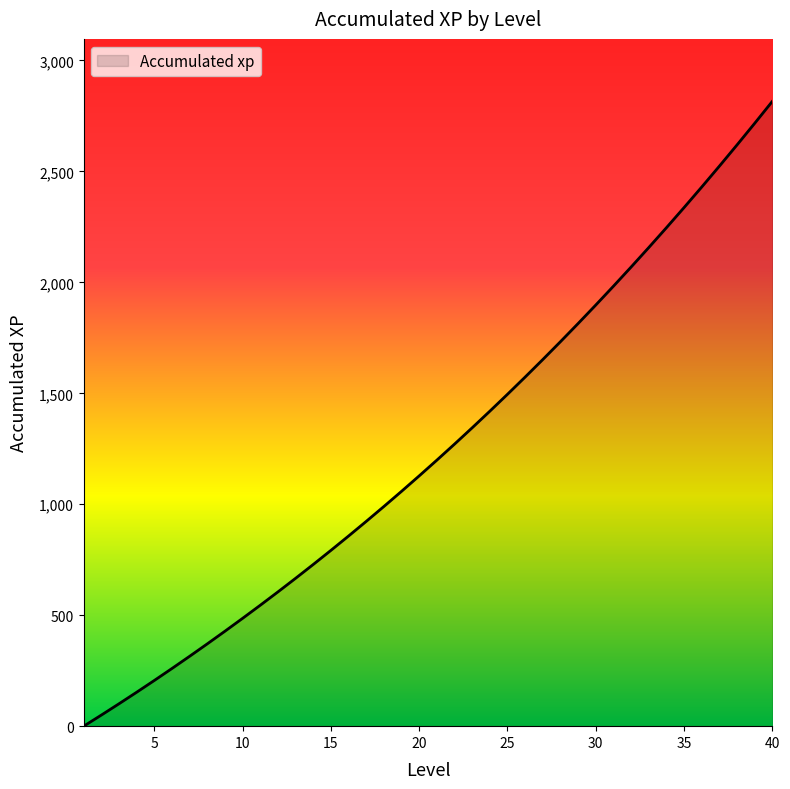

How many values are below 1198?

20